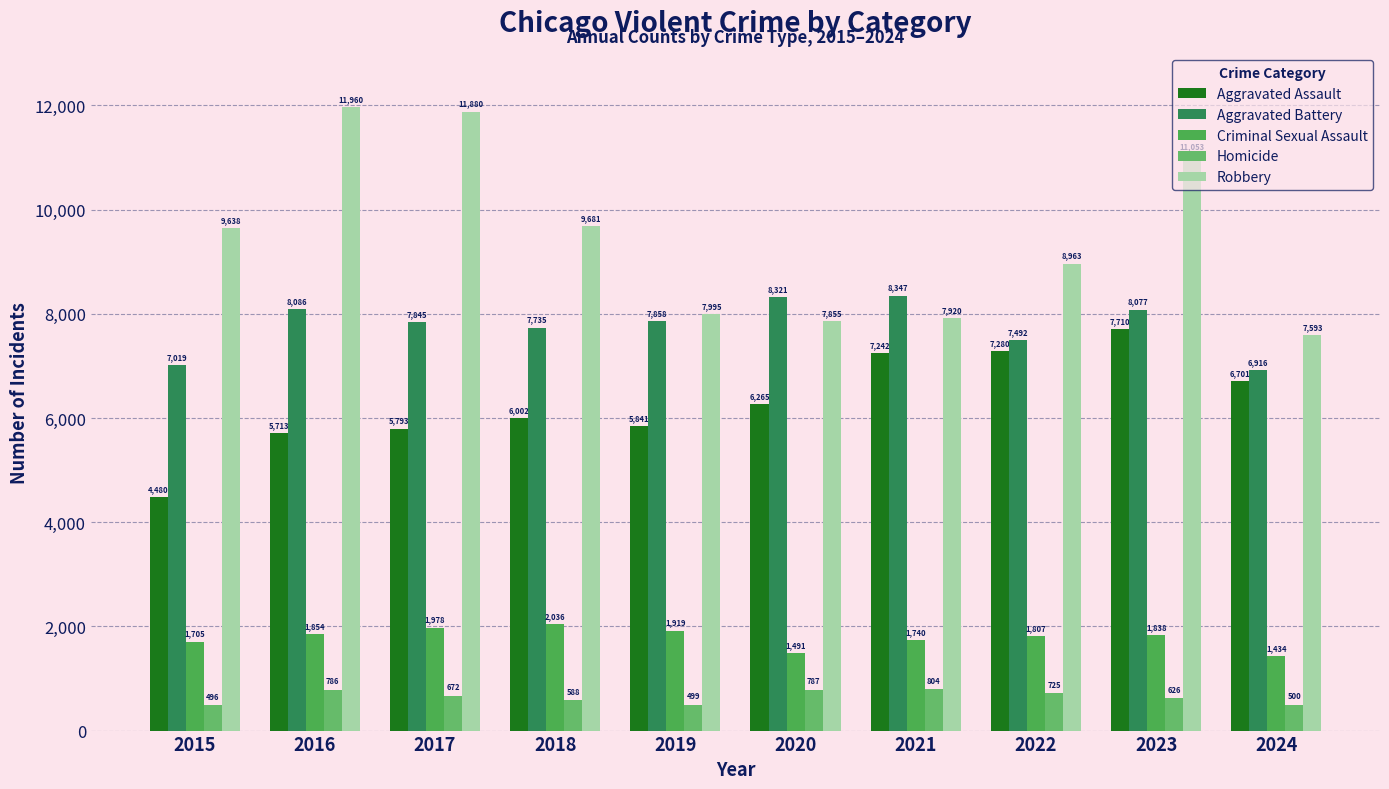

What is the smallest value displayed?

496